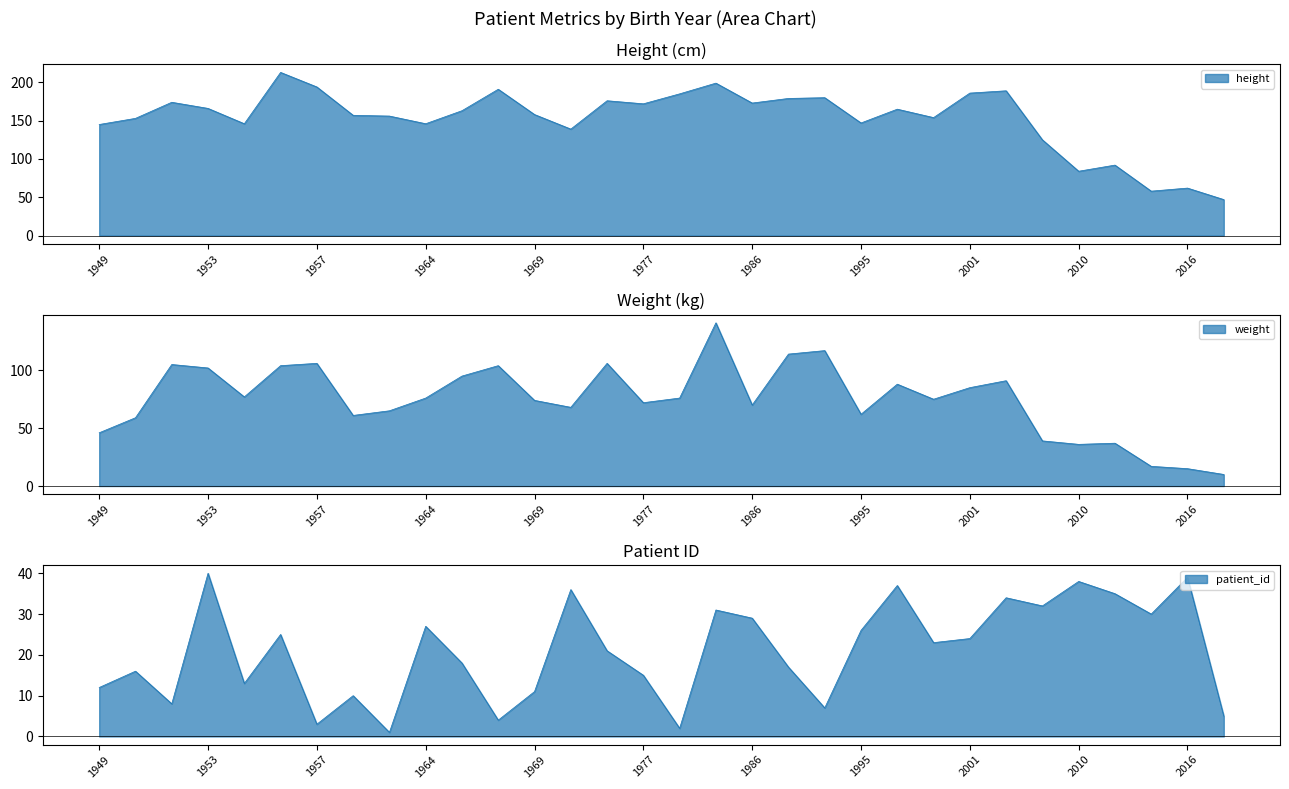

In weight, how many points are higher than both neighbors (excluding endpoints)?

9